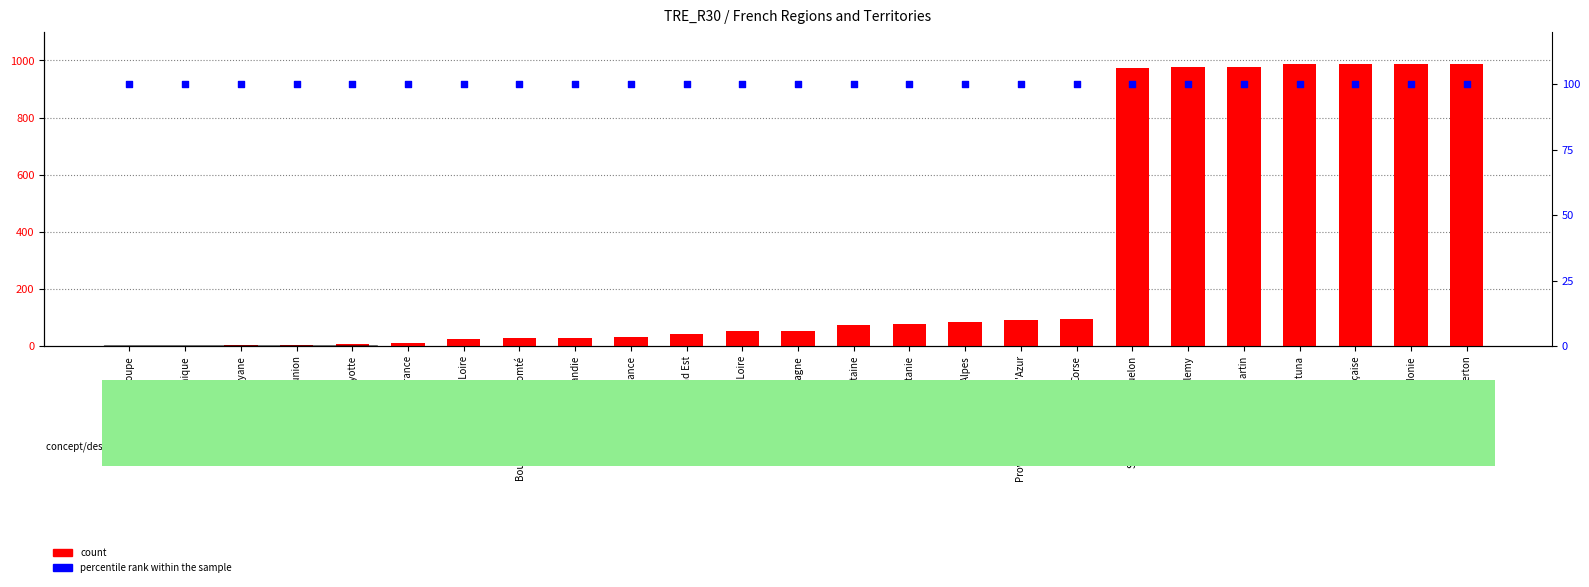

Which series has the largest total across all categories?

count